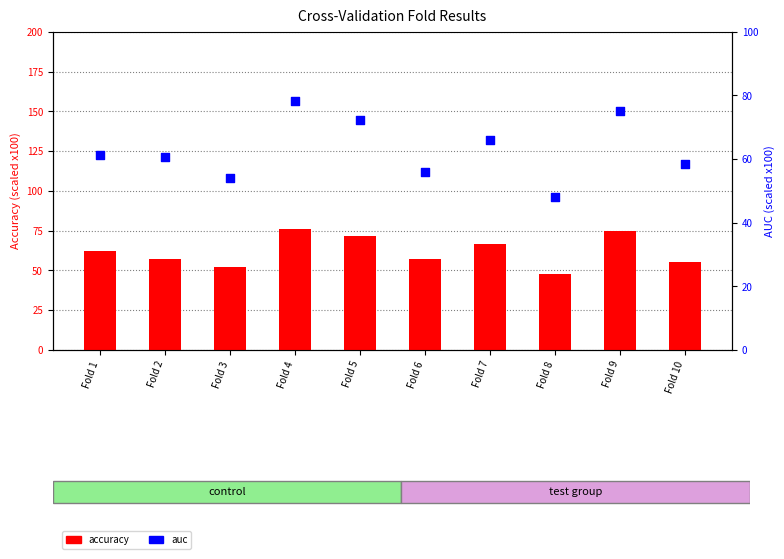

Which series contains the lowest Y value?

accuracy